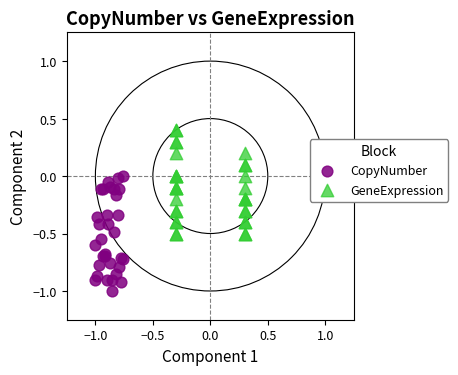

Which series reaches the maximum Y coordinate?

GeneExpression